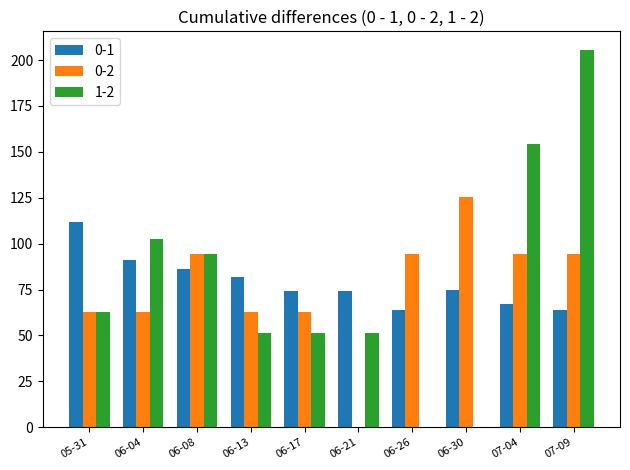

Which category has the highest value in the 0-2 series?

06-30